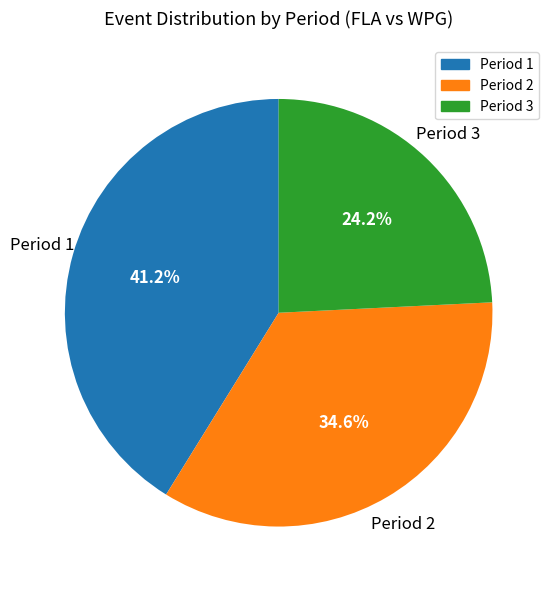

How many slices are in this pie chart?

3